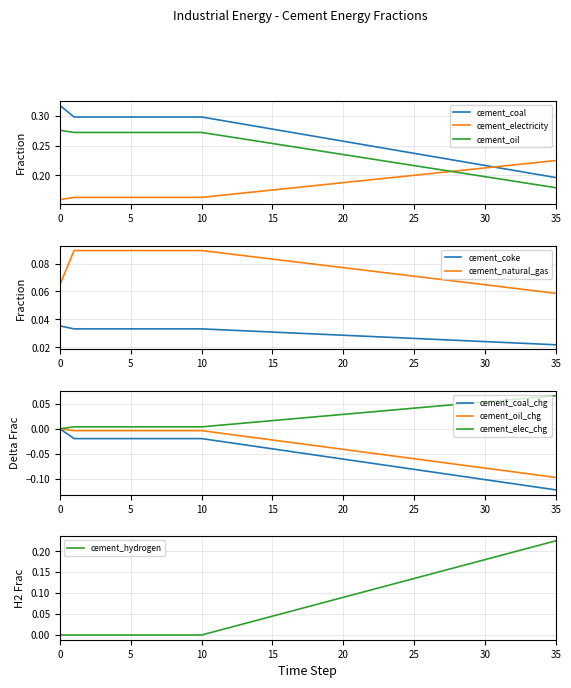

What is the lowest value of the cement_oil series?

0.2